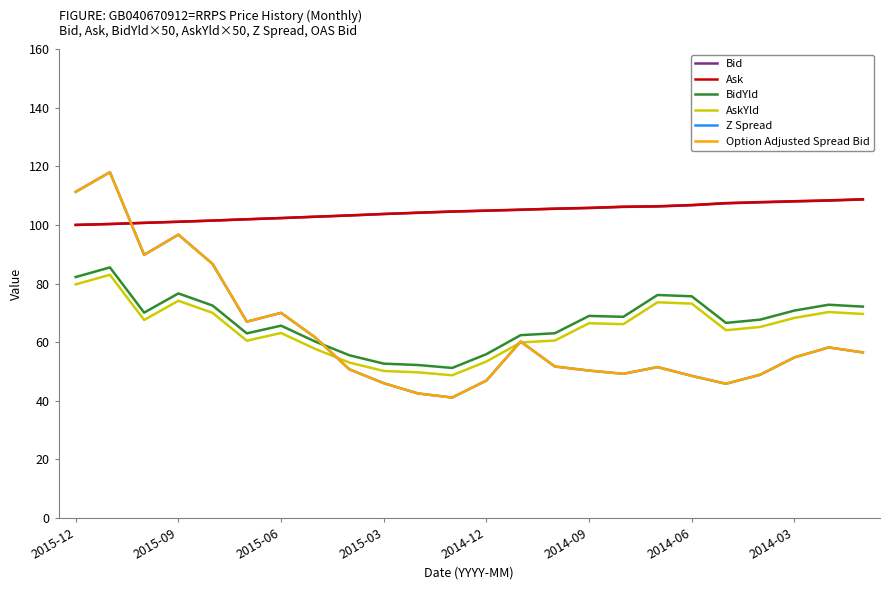

Reading left to right, list all the values displayed in this chart.

Bid: 100.0	100.3	100.7	101.1	101.5	101.9	102.3	102.8	103.2	103.7	104.1	104.6	104.9	105.2	105.5	105.8	106.2	106.3	106.7	107.4	107.7	108.0	108.3	108.7
Ask: 100.0	100.3	100.7	101.1	101.5	102.0	102.4	102.8	103.3	103.8	104.2	104.6	104.9	105.2	105.6	105.8	106.2	106.4	106.8	107.5	107.8	108.1	108.4	108.8
BidYld: 82.2	85.5	70.1	76.6	72.5	63.0	65.6	60.2	55.5	52.7	52.2	51.2	55.9	62.4	63.0	69.0	68.6	76.1	75.7	66.6	67.7	70.8	72.8	72.1
AskYld: 79.7	83.0	67.6	74.1	70.0	60.5	63.1	57.7	53.0	50.2	49.7	48.7	53.4	59.9	60.5	66.5	66.1	73.6	73.2	64.1	65.2	68.3	70.3	69.6
Z Spread: 111.3	118.0	89.8	96.7	86.7	67.0	70.0	61.6	50.7	46.0	42.5	41.1	46.9	60.2	51.7	50.3	49.2	51.5	48.5	45.8	48.9	54.8	58.2	56.5
Option Adjusted Spread Bid: 111.3	118.0	89.8	96.7	86.7	67.0	70.0	61.6	50.7	46.0	42.5	41.1	46.9	60.2	51.7	50.3	49.2	51.5	48.5	45.8	48.9	54.8	58.2	56.5